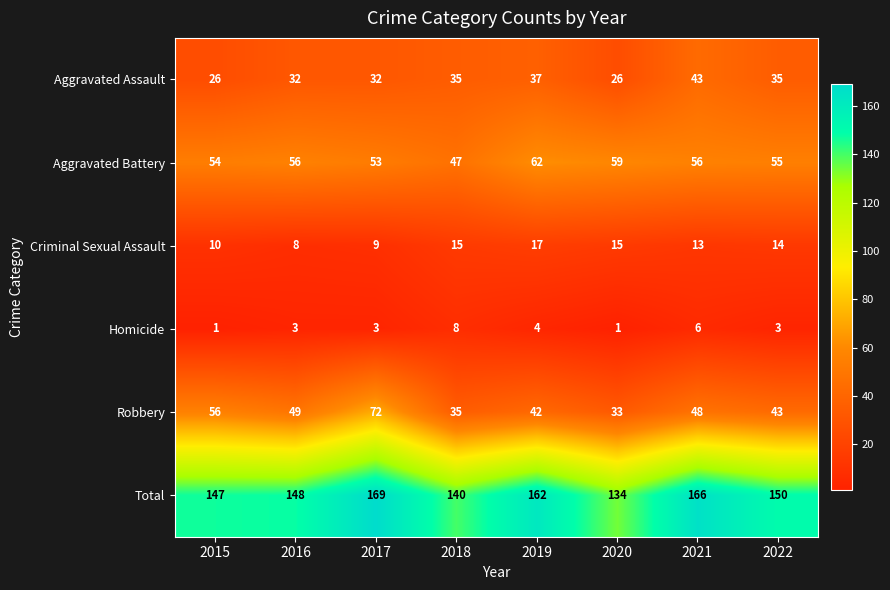

Which category has the highest value across all series?

2017